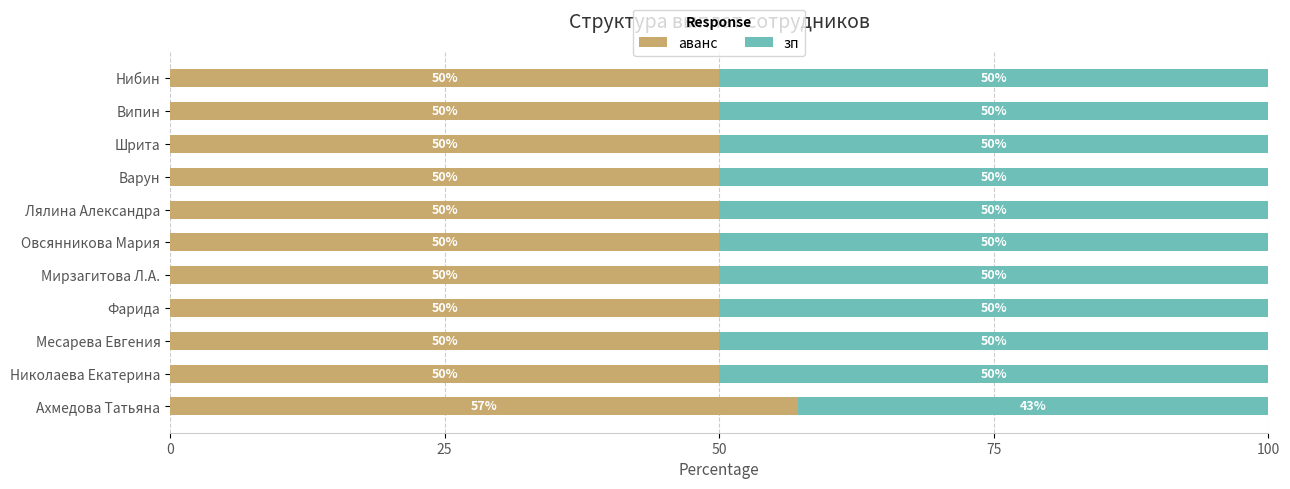

What is the average value of the аванс series?

50.6